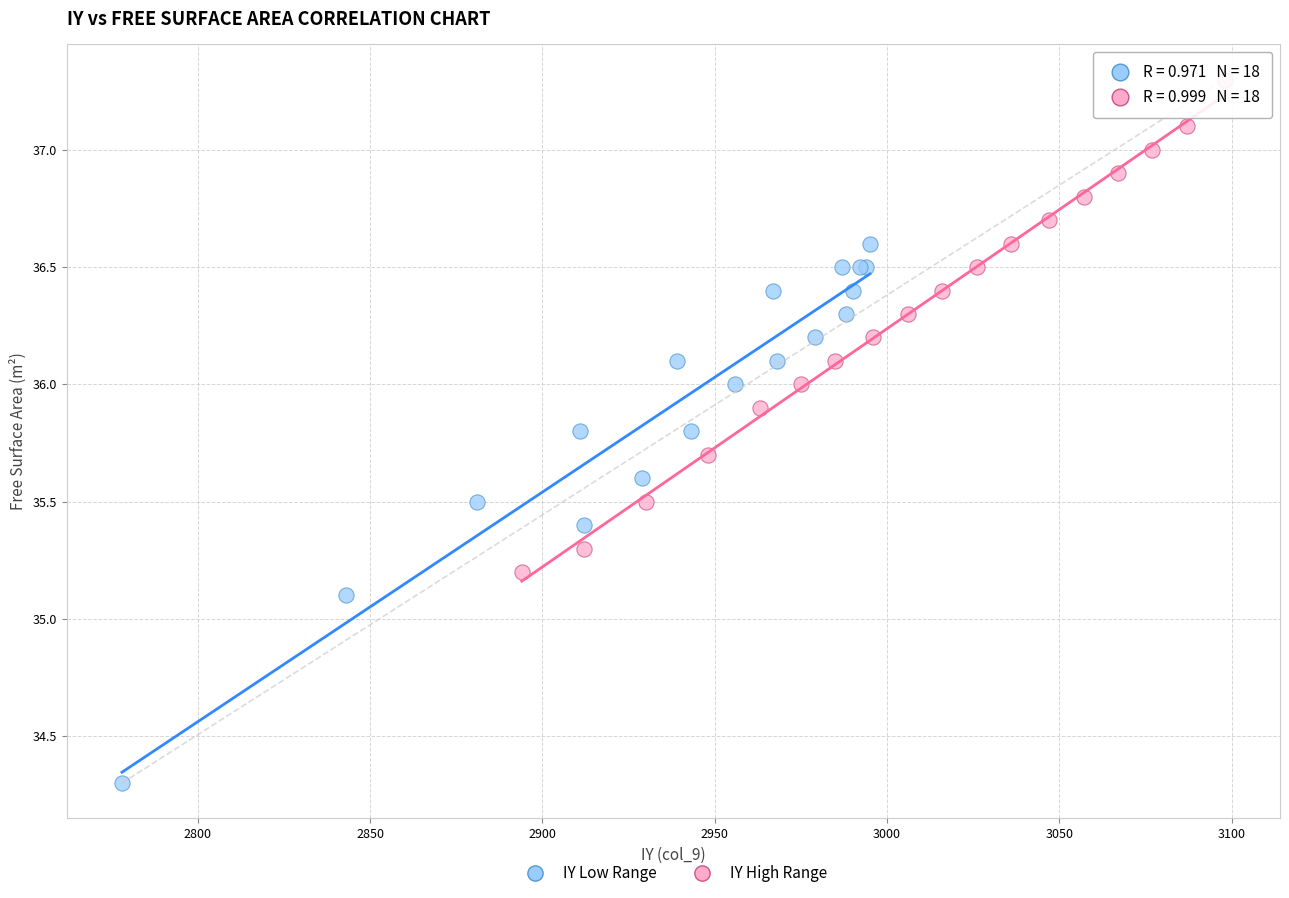

Which series has the widest spread of Y values?

IY Low Range